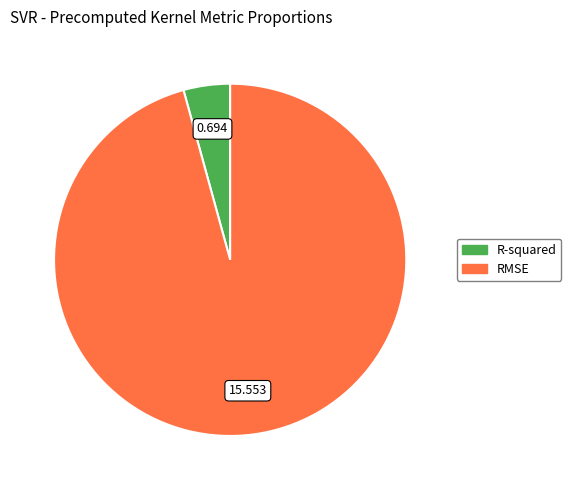

Do R-squared and RMSE together represent more than half of the pie?

Yes